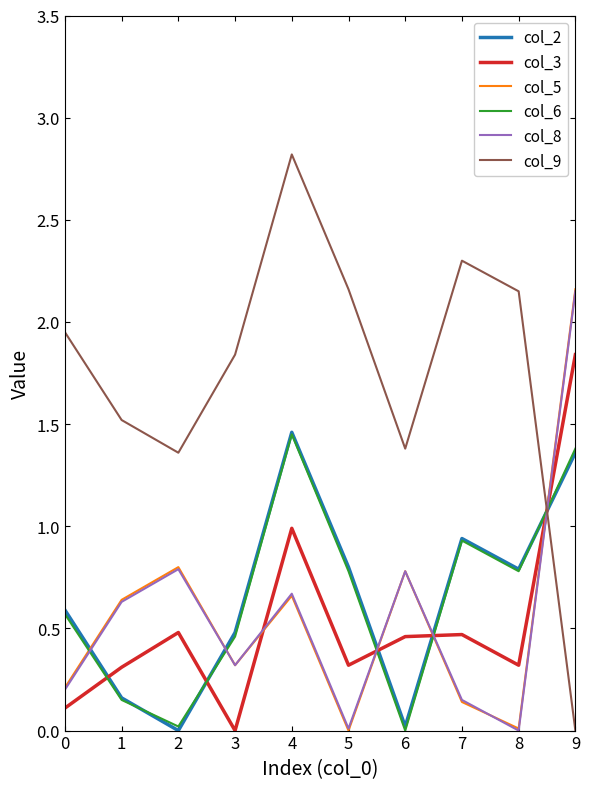

True or false: col_3 and col_6 intersect in this chart.

True